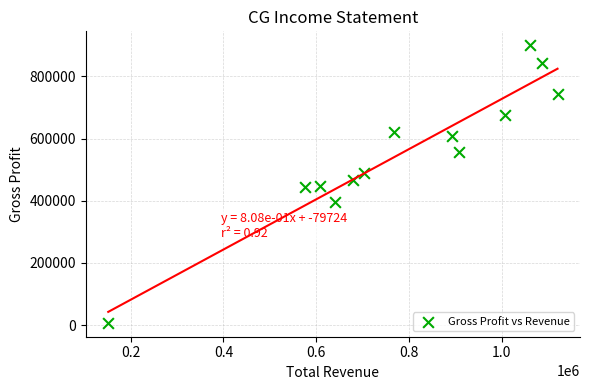

What is the range of X values (max minus min)?

968400